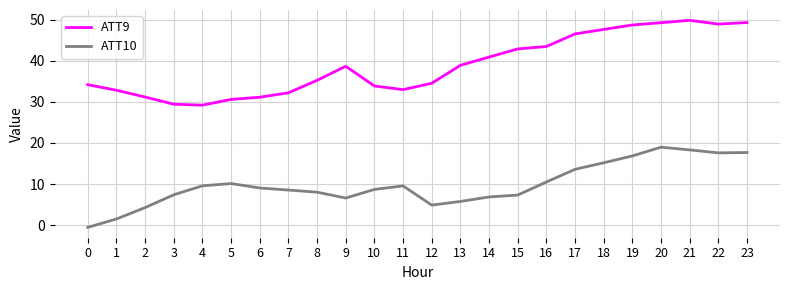

Which series has the largest total across all categories?

ATT9